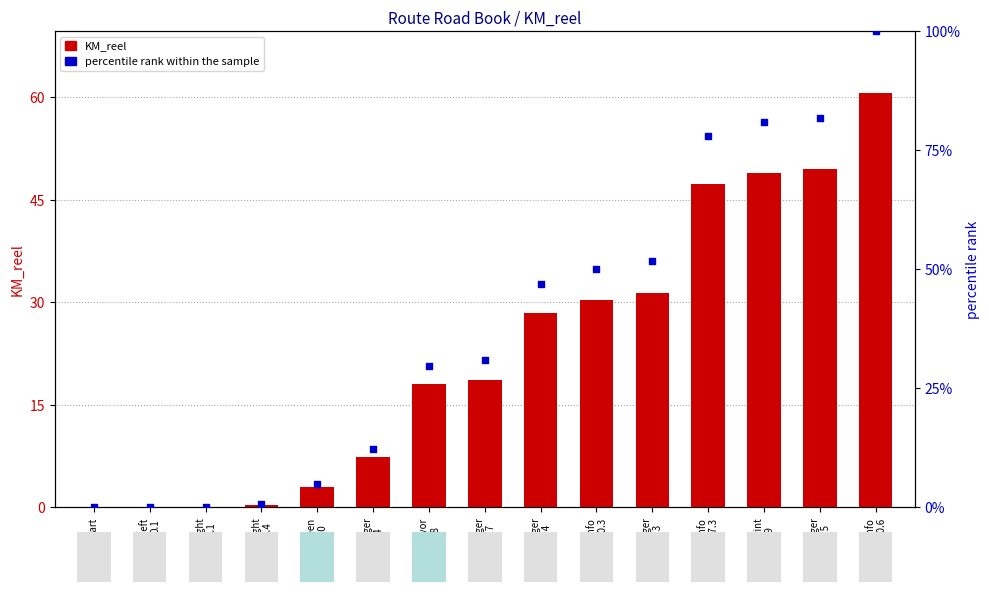

What are all the series names shown in the legend?

KM_reel, percentile rank within the sample